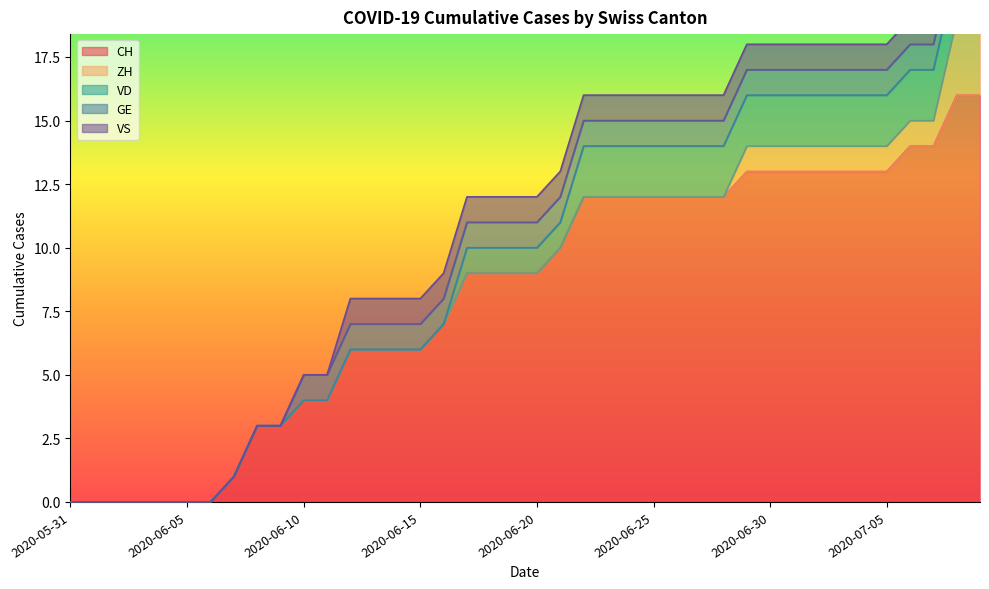

What are all the series names shown in the legend?

CH, ZH, VD, GE, VS